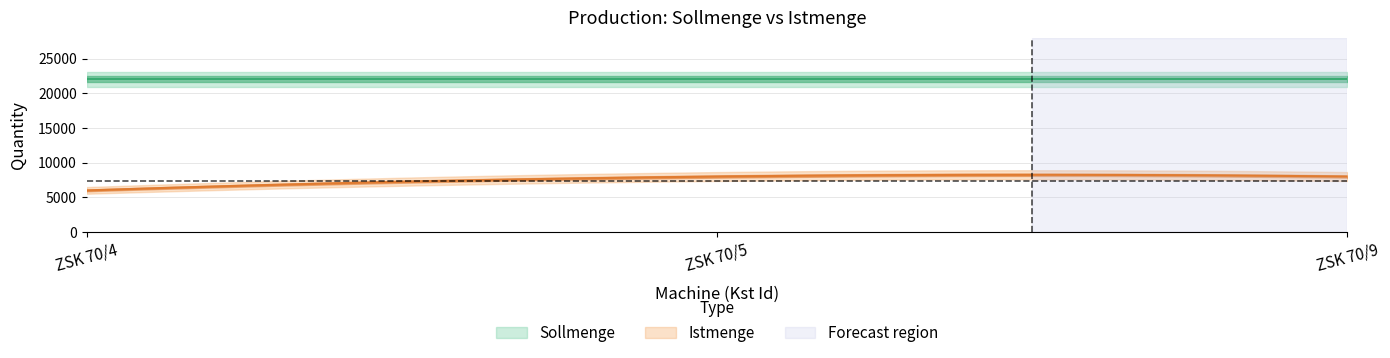

Rank the categories by Sollmenge value from highest to lowest.

ZSK 70/4, ZSK 70/5, ZSK 70/9